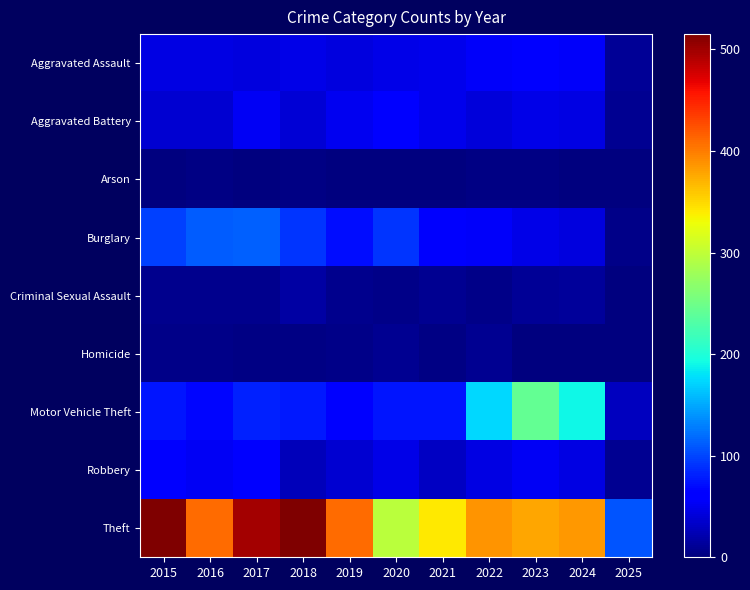

What is the total value across all series at 2016?

741